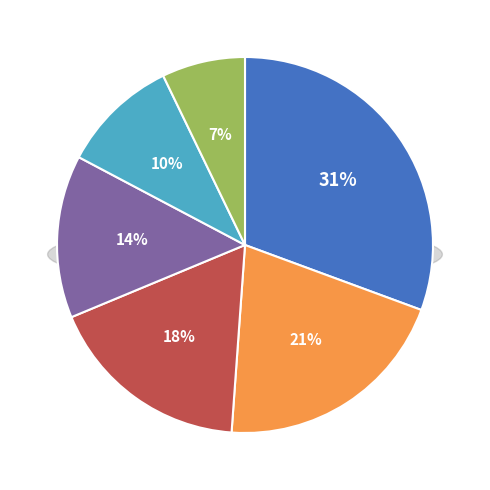

What percentage is the 世界大賽 slice, to the nearest percent?

18%